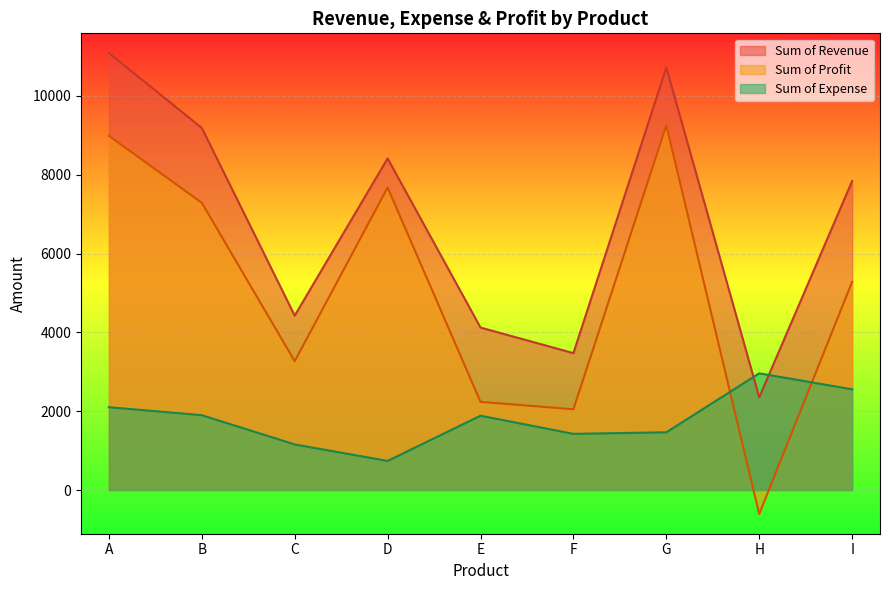

What is the difference between the maximum and minimum values in the Sum of Expense series?

2223